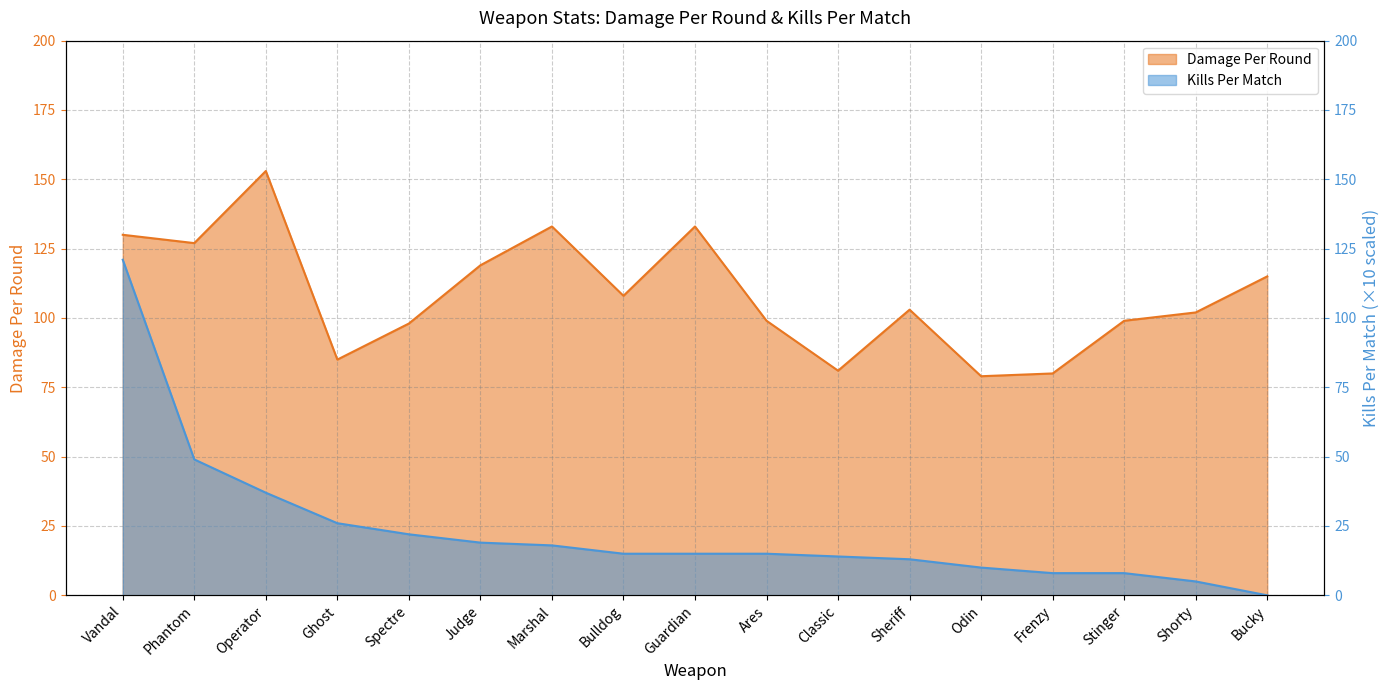

Rank the series by their average value, from lowest to highest.

Kills Per Match, Damage Per Round